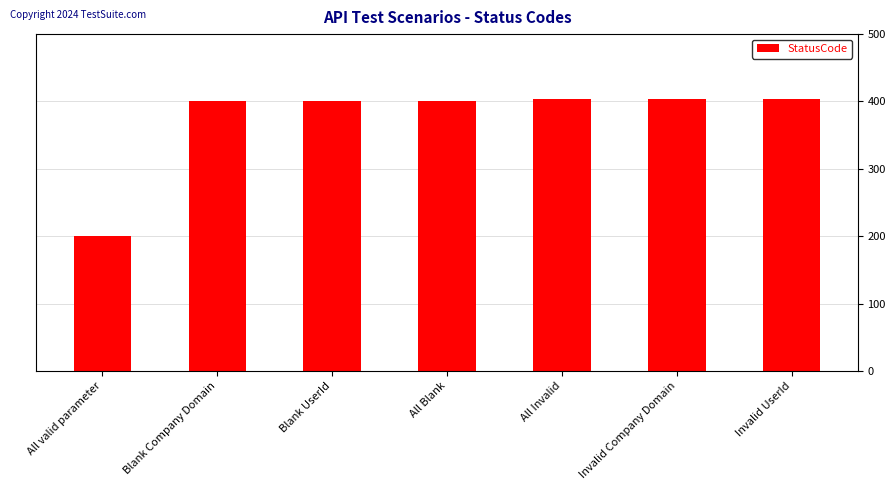

Reading left to right, extract all data points from this chart.

All valid parameter=200	Blank Company Domain=400	Blank UserId=400	All Blank=400	All Invalid=404	Invalid Company Domain=404	Invalid UserId=404